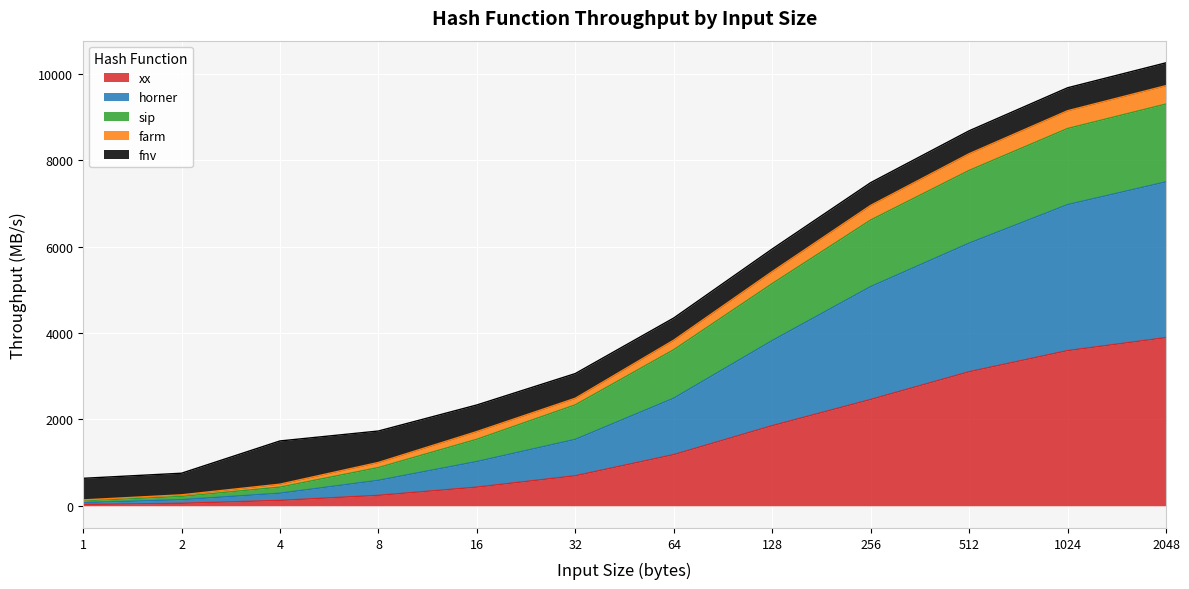

True or false: xx has more than 1 points higher than both neighbors.

False